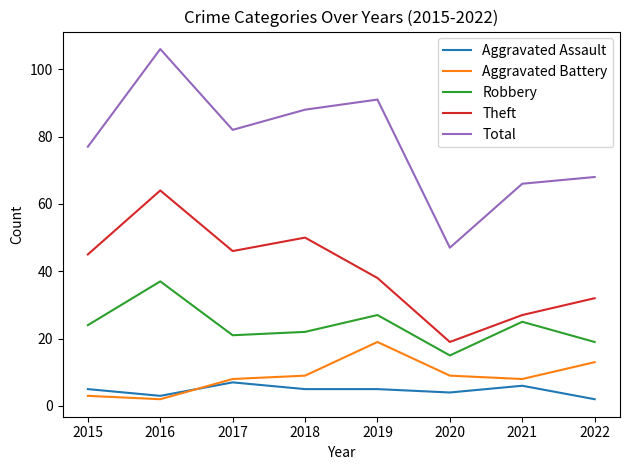

Which series has the largest total across all categories?

Total